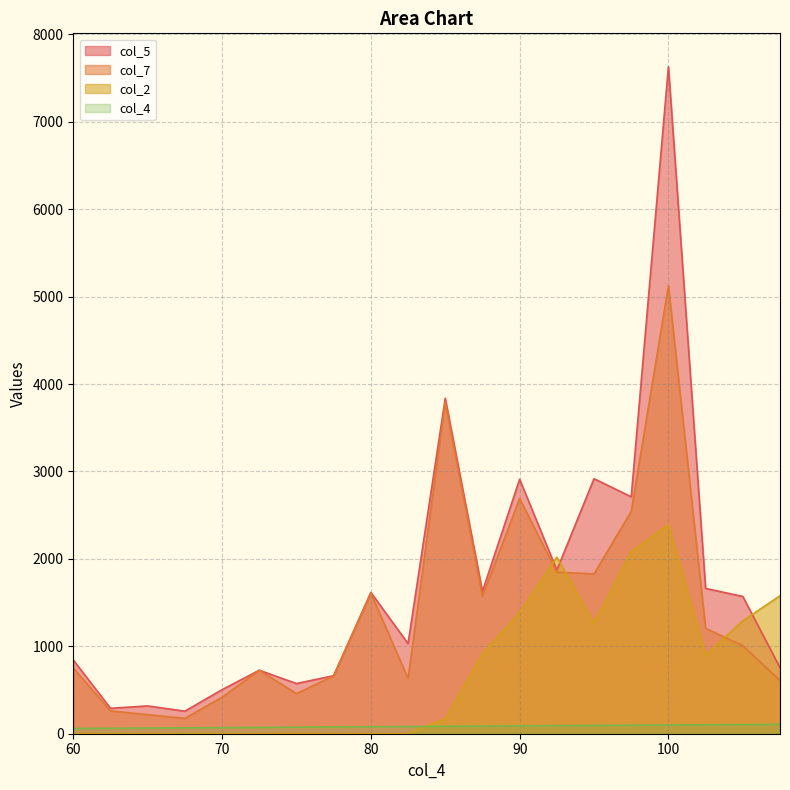

How many data points in col_2 are less than 172?

10